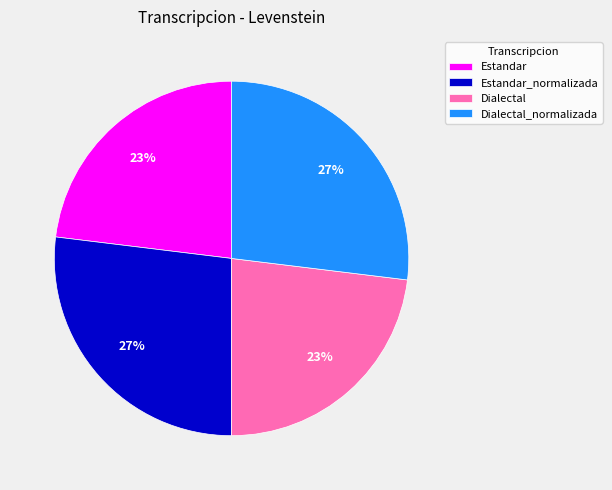

Is it true that Estandar is 9% of the pie?

False